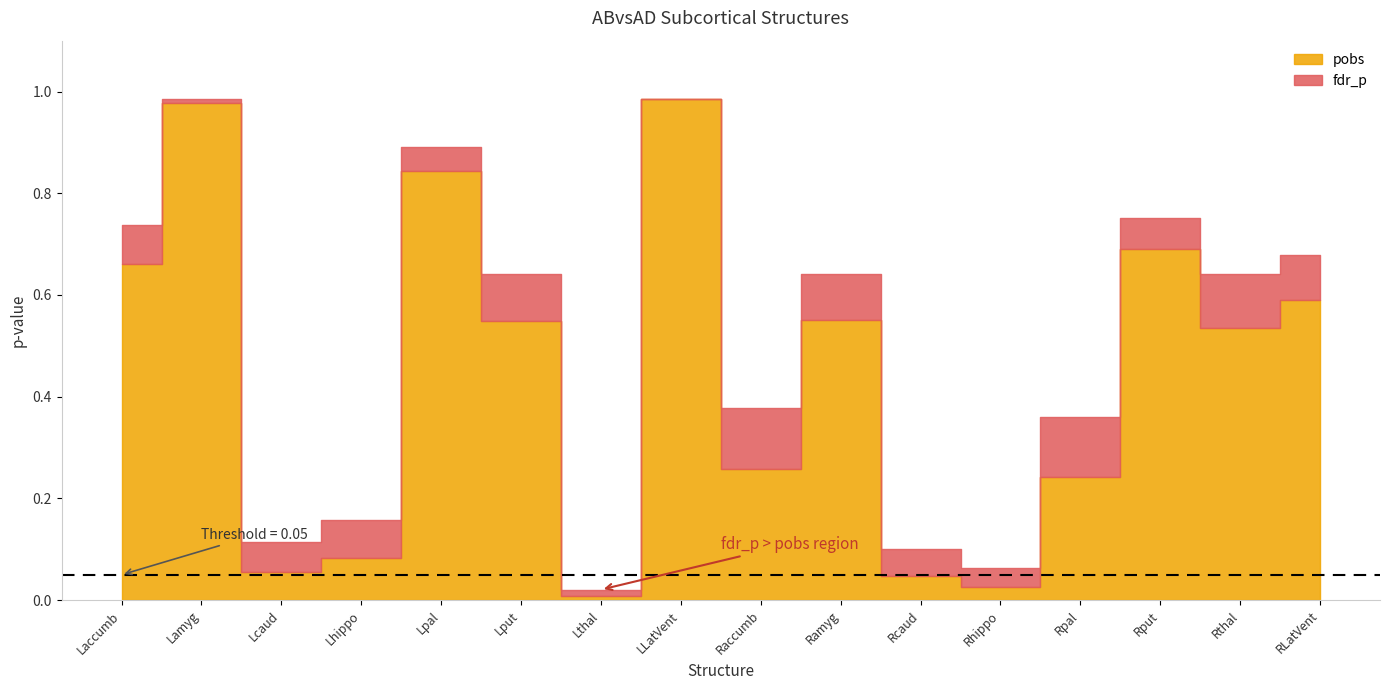

What is the value of the pobs point at the 6th from the left?

0.5